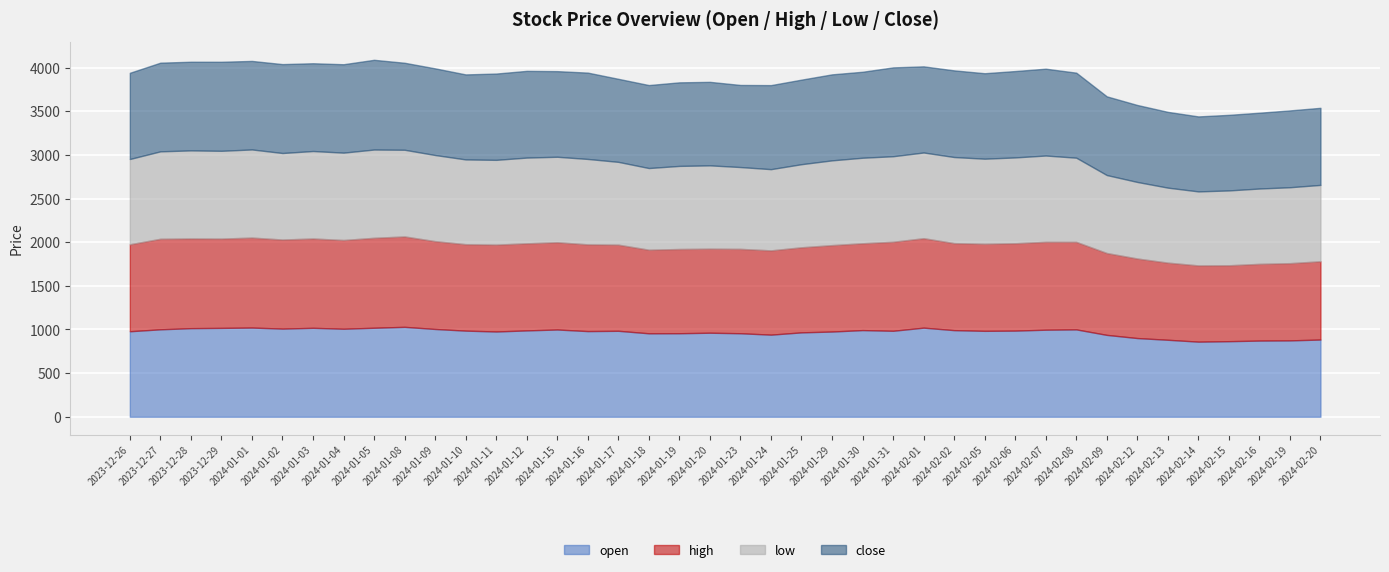

At how many categories does at least one series exceed 1014?

11